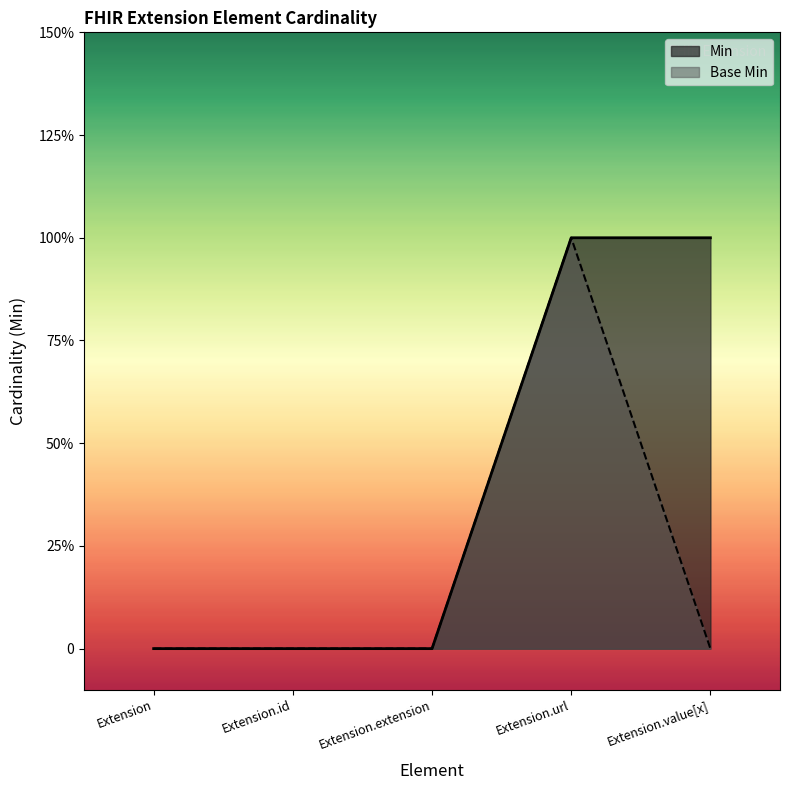

List the labels in order of Min value, largest first.

Extension.url, Extension.value[x], Extension, Extension.id, Extension.extension